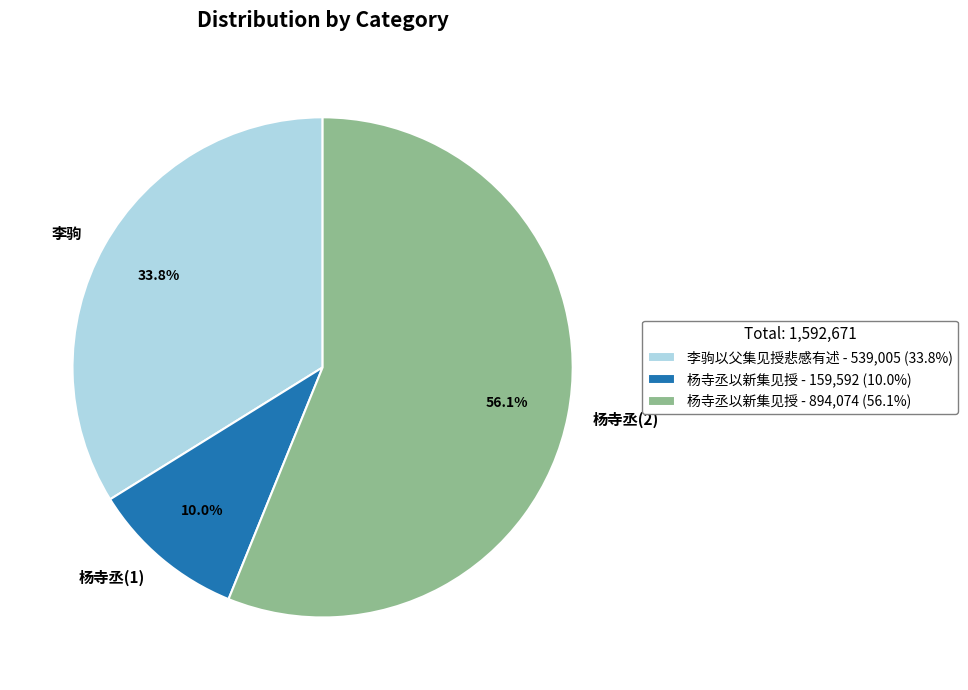

How many slices are in this pie chart?

3